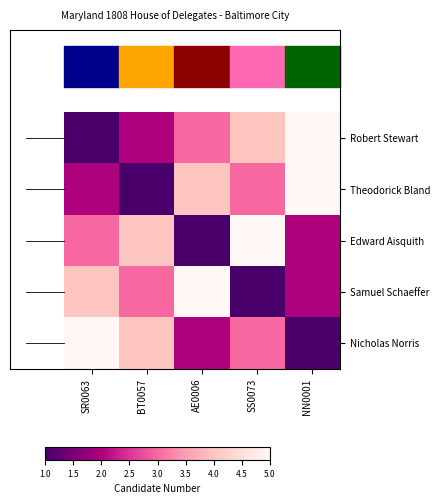

List the series in order of their peak value, highest first.

Robert Stewart, Theodorick Bland, Edward Aisquith, Samuel Schaeffer, Nicholas Norris